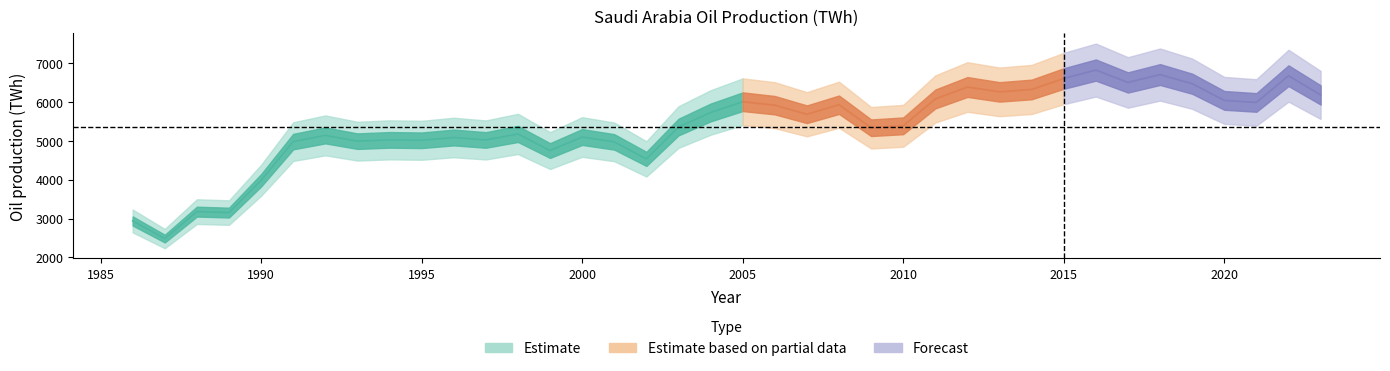

At which category does the chart reach its minimum across all series?

1987